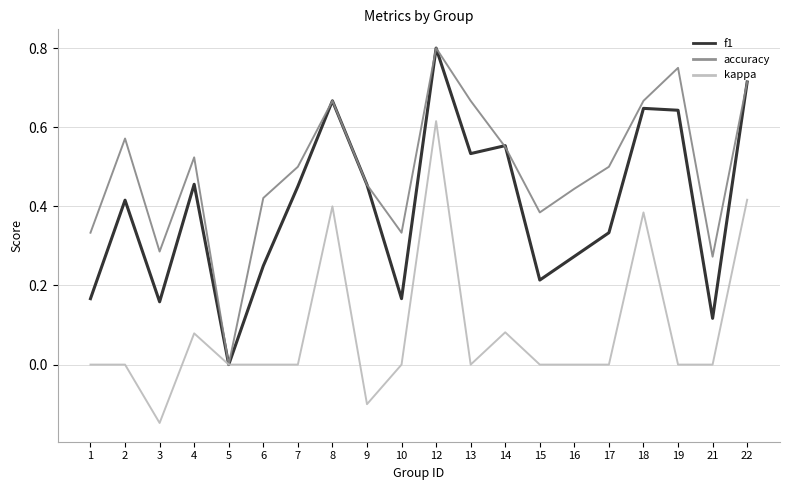

Is it true that kappa equals -0.2 at 2?

False